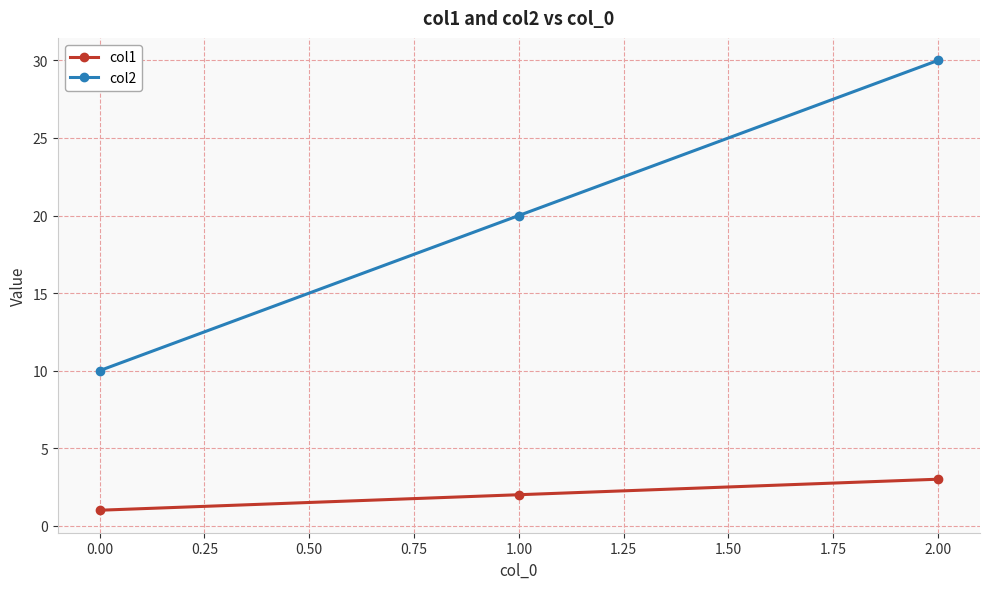

What is the spread (max minus min) of values at 0.00?

9